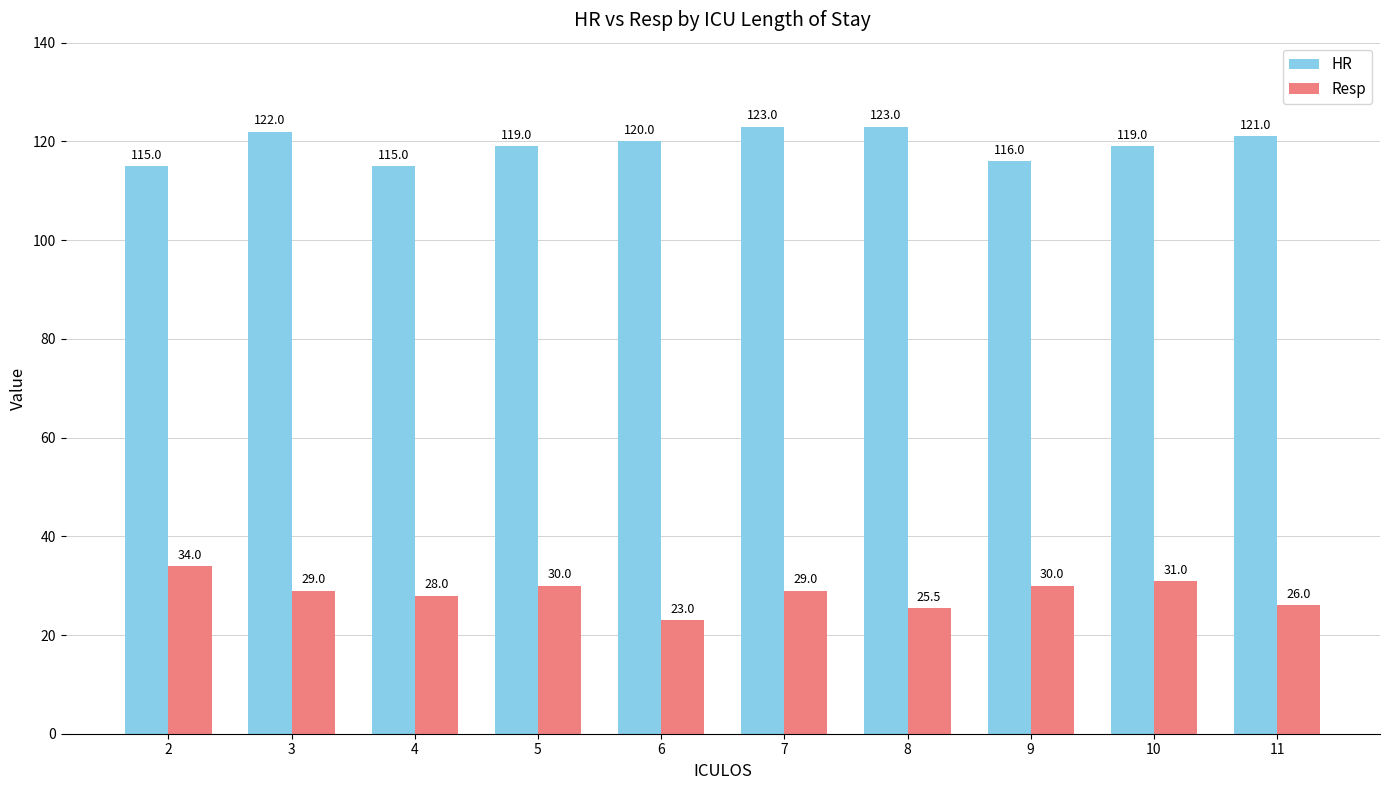

What is the smallest value displayed?

23.0